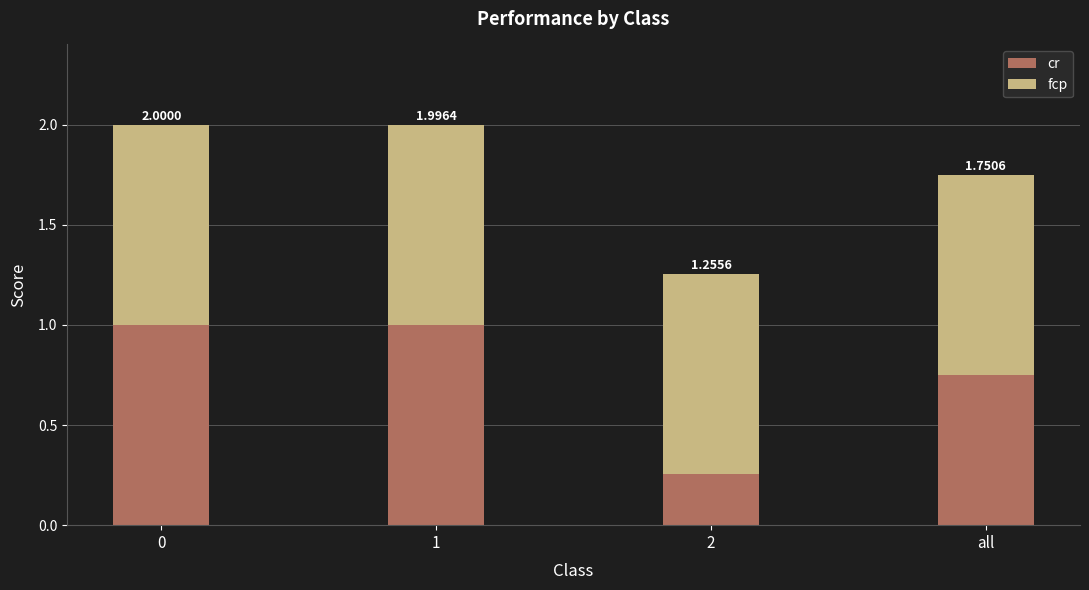

At 2, list the series in order from largest to smallest.

fcp, cr